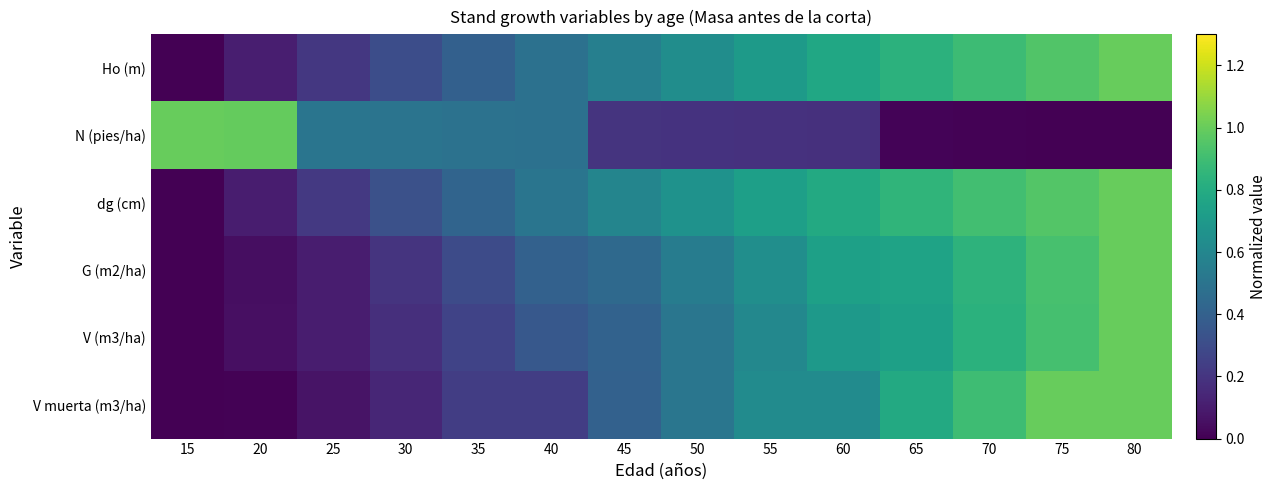

Which series has the largest total across all categories?

dg (cm)